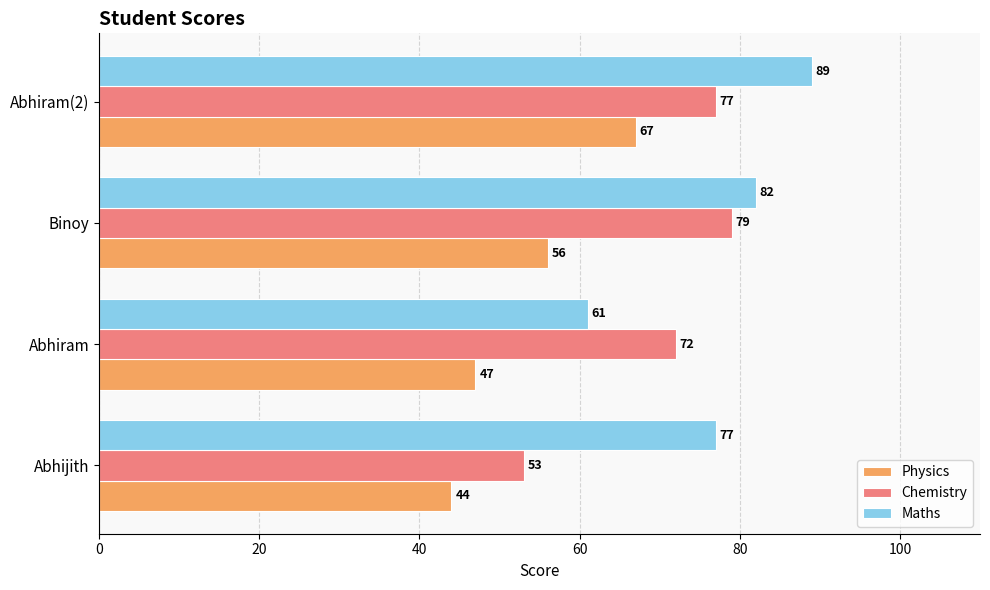

How many distinct data groups are displayed?

3